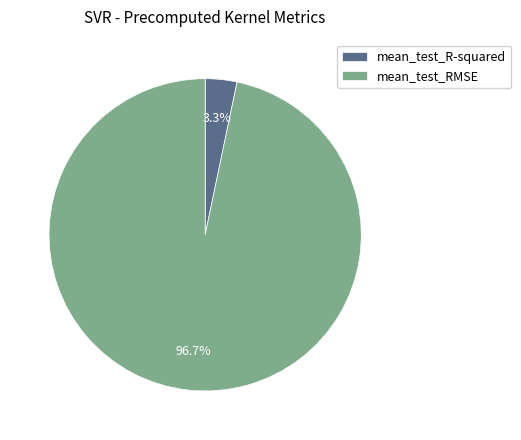

Between mean_test_RMSE and mean_test_R-squared, which is larger?

mean_test_RMSE